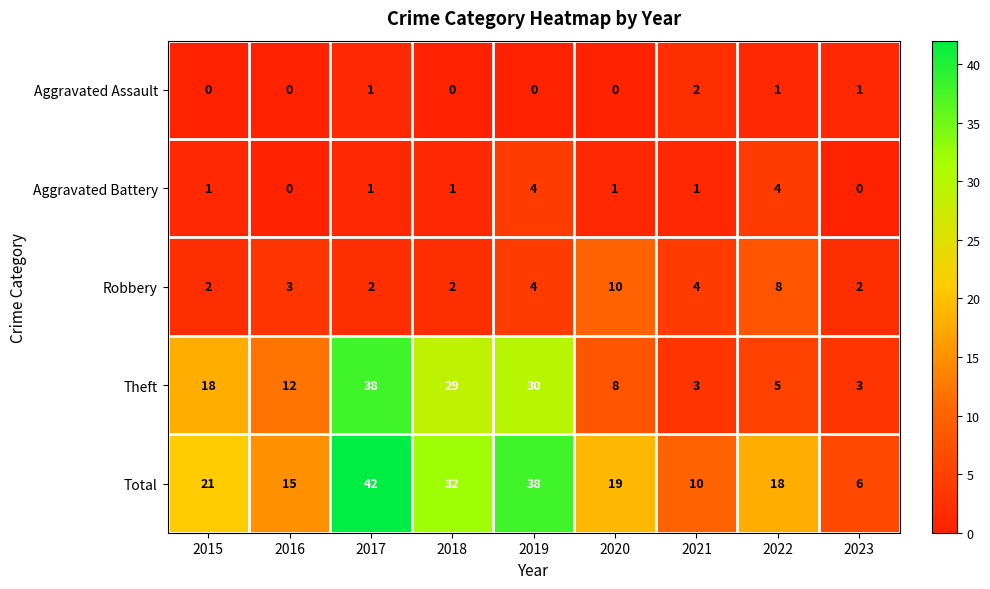

What is the highest value of the Theft series?

38